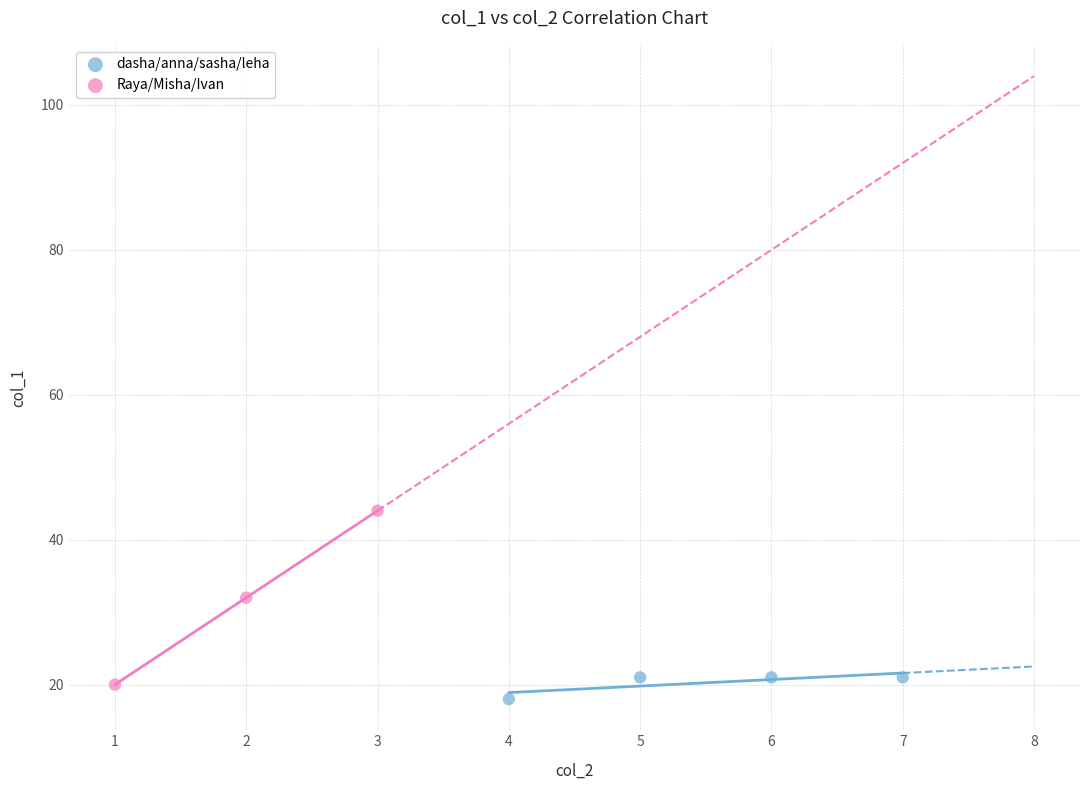

Which series reaches the minimum Y coordinate?

dasha/anna/sasha/leha